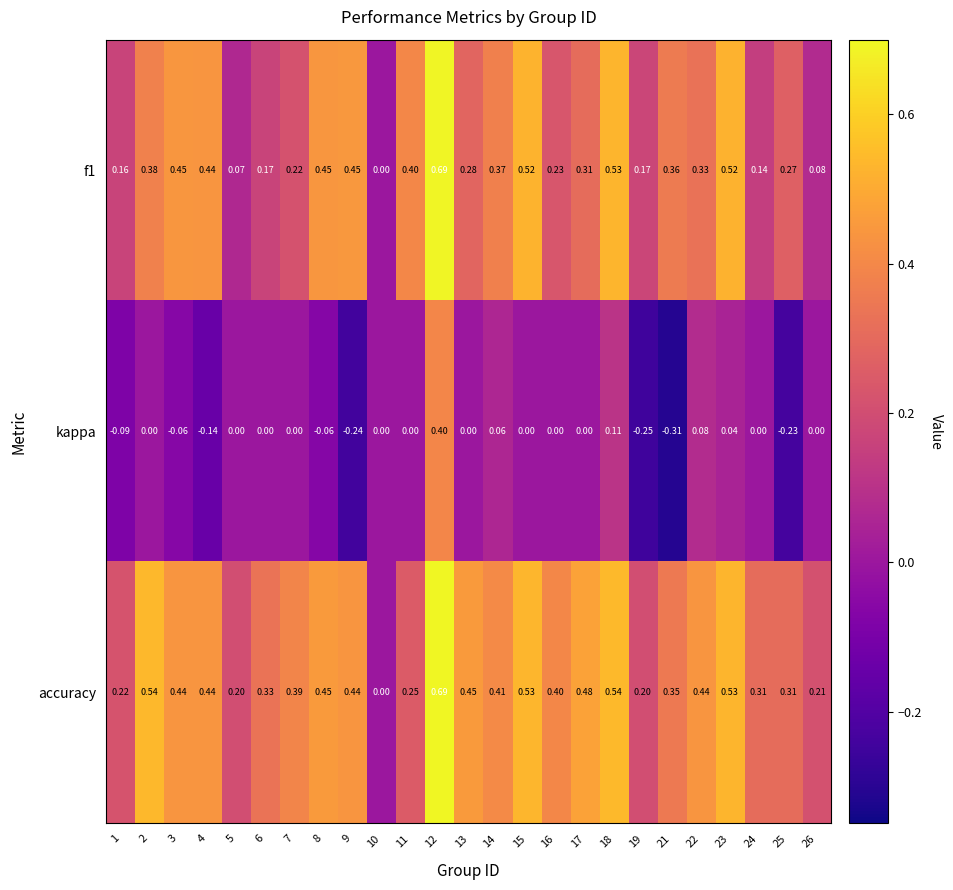

Is the value of f1 at 22 greater than the value of accuracy at 14?

No